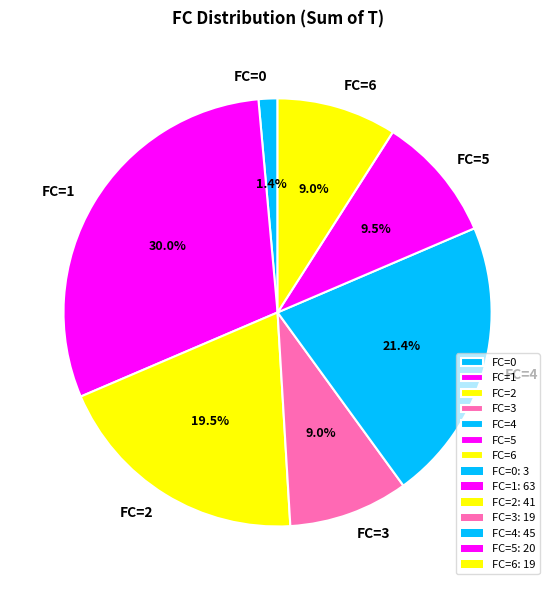

How many segments does this pie chart have?

7